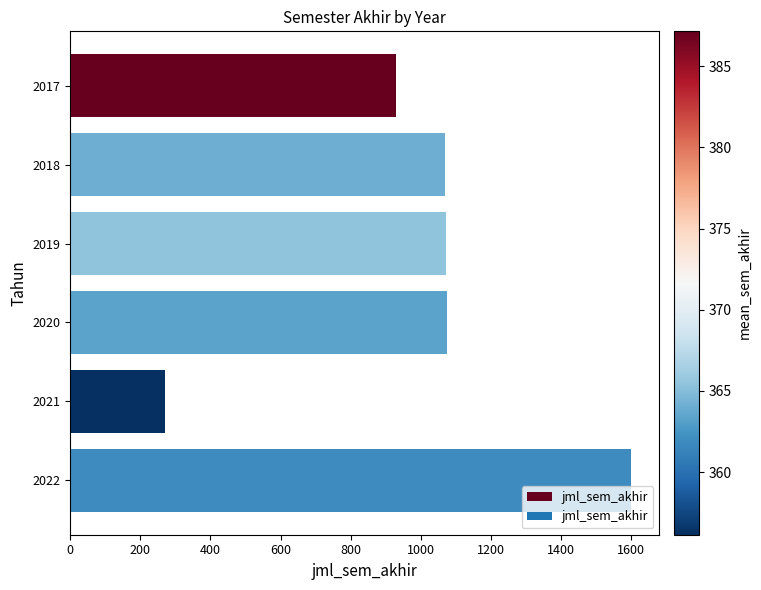

What is the difference between the values at 2019 and 2021?

802